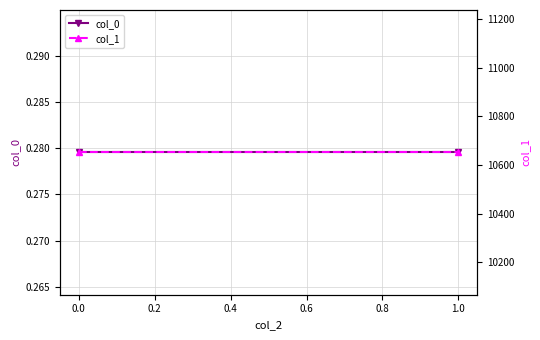

The value of col_1 at 0.0 is 18577.1. True or false?

False